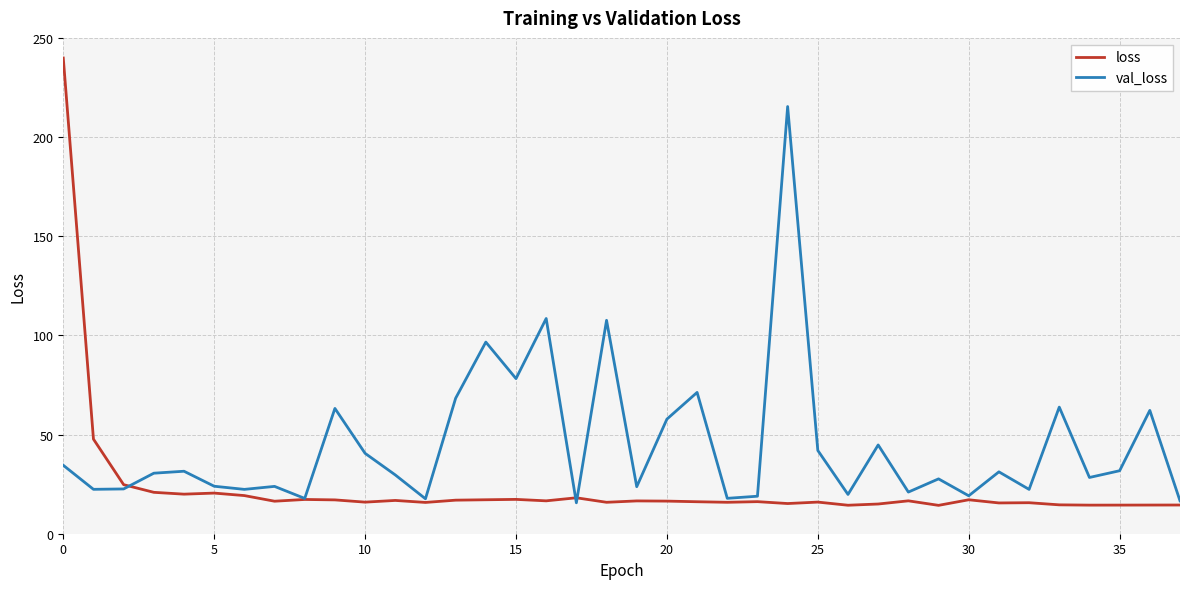

What is the maximum value for loss?

239.9